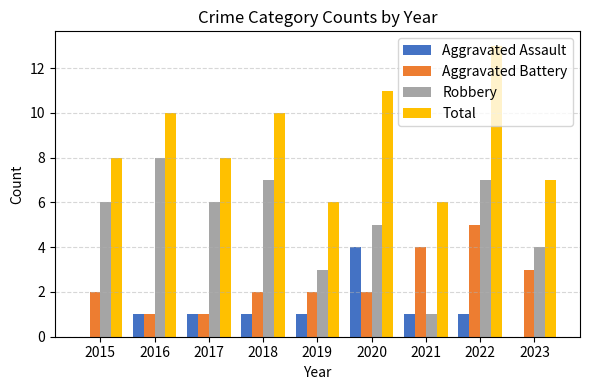

What is the maximum value shown in the chart?

13